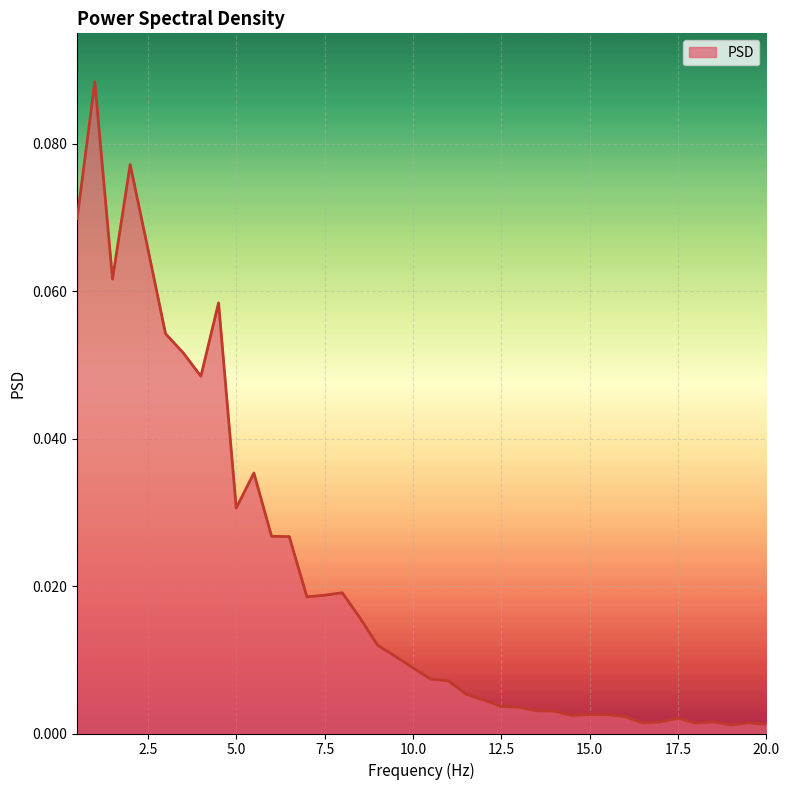

Which label corresponds to the smallest value in the chart?

19.0